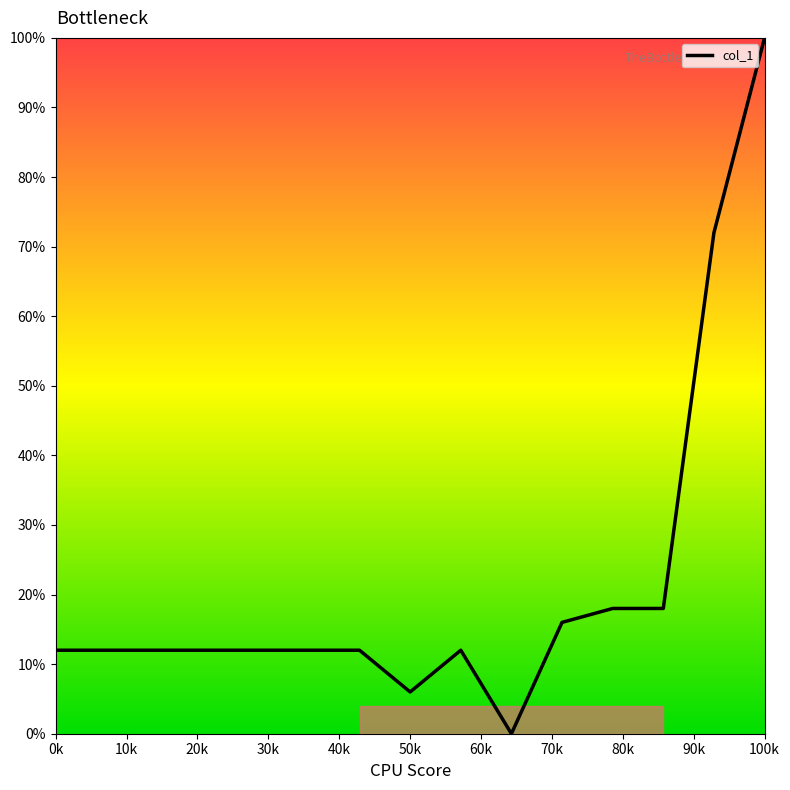

What is the sum of all values?

326.0